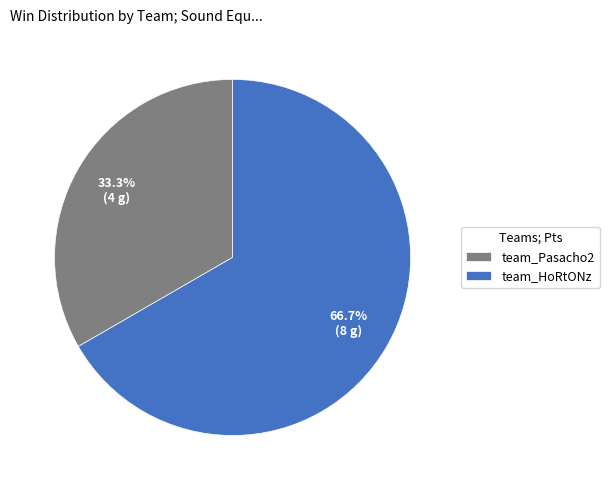

What is the smallest slice in the pie chart?

team_Pasacho2